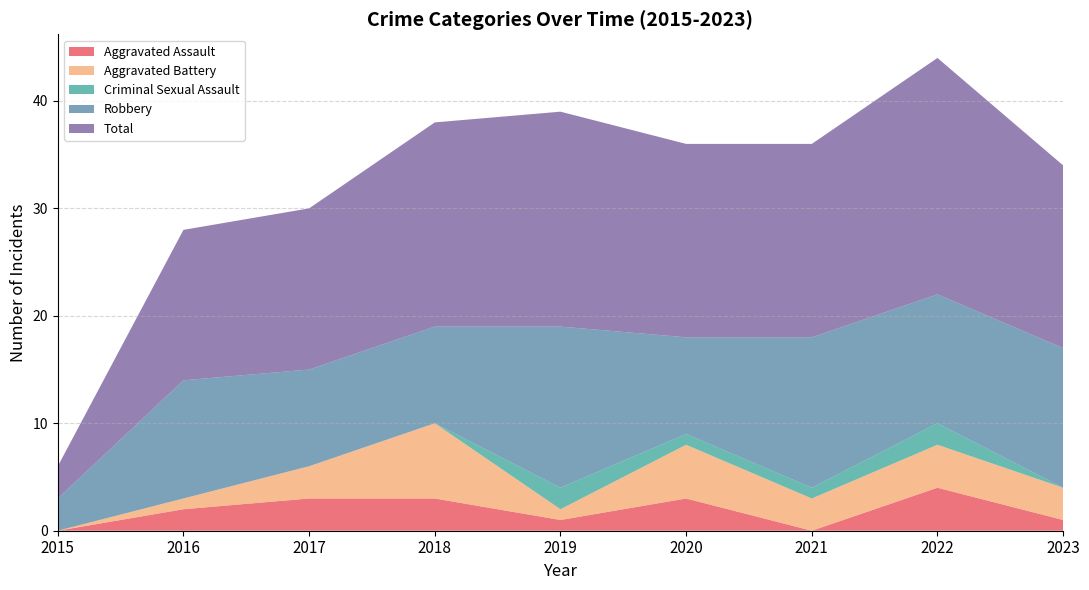

Reading left to right, extract all data points from this chart.

Aggravated Assault: 0	2	3	3	1	3	0	4	1
Aggravated Battery: 0	1	3	7	1	5	3	4	3
Criminal Sexual Assault: 0	0	0	0	2	1	1	2	0
Robbery: 3	11	9	9	15	9	14	12	13
Total: 3	14	15	19	20	18	18	22	17